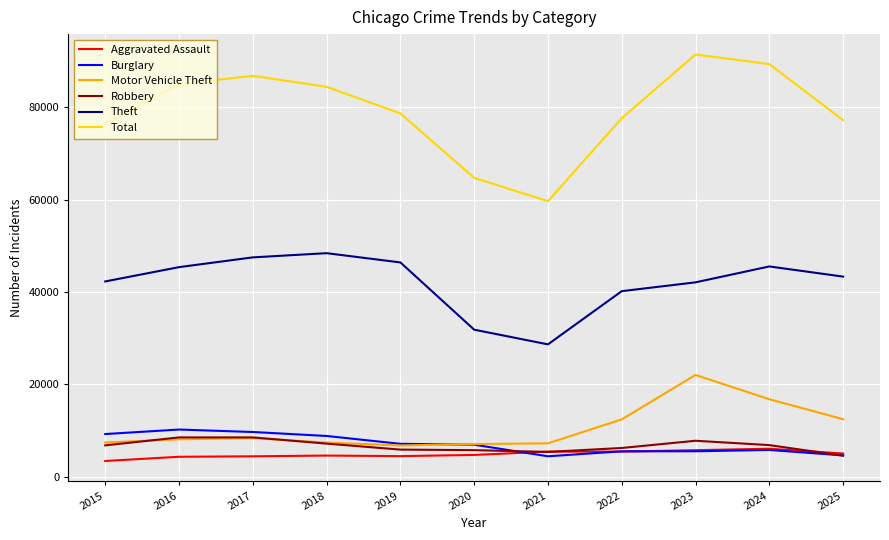

True or false: Burglary and Theft cross at least once.

False